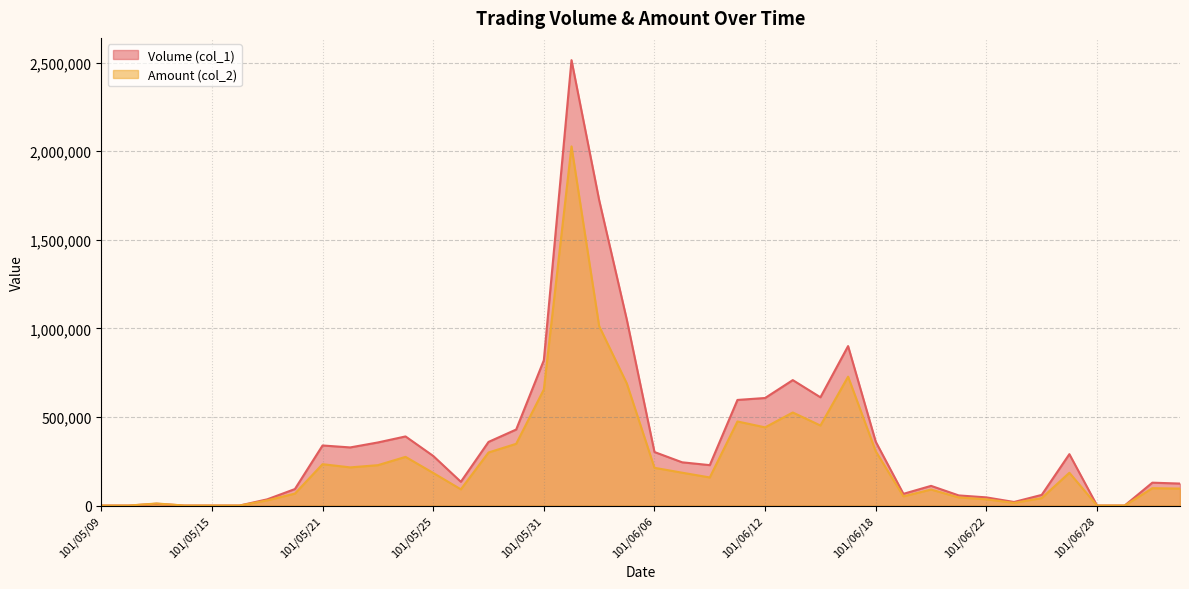

What is the spread (max minus min) of values at 101/06/14?

159310